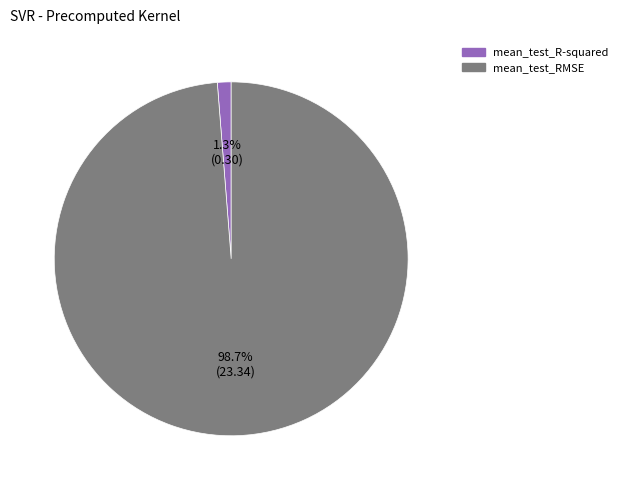

What portion of the pie excludes mean_test_RMSE?

1.3%